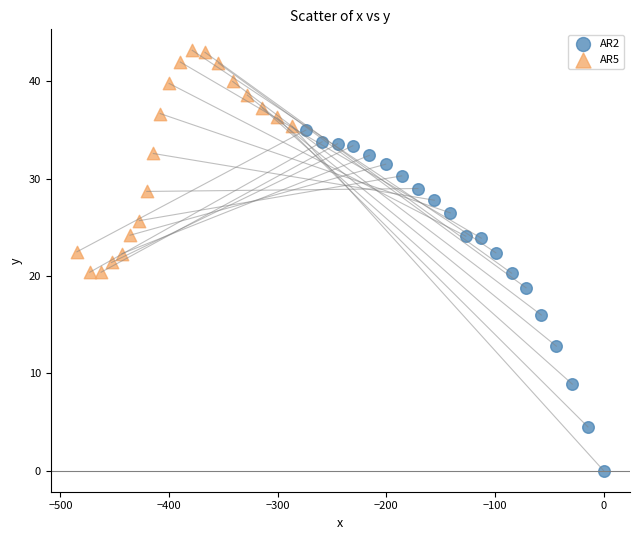

Which series contains the lowest Y value?

AR2